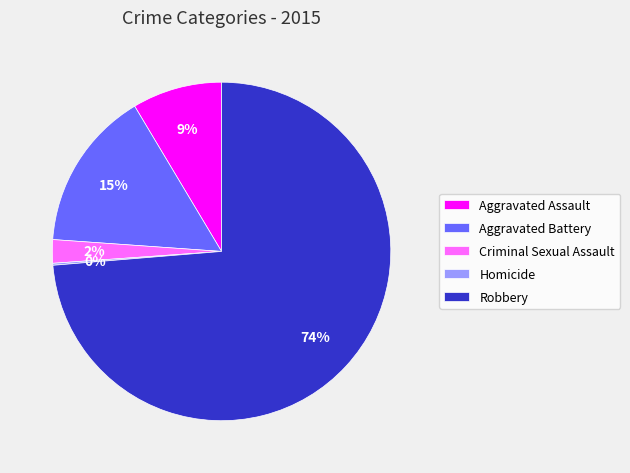

Combined, do Aggravated Battery and Criminal Sexual Assault account for over 50%?

No